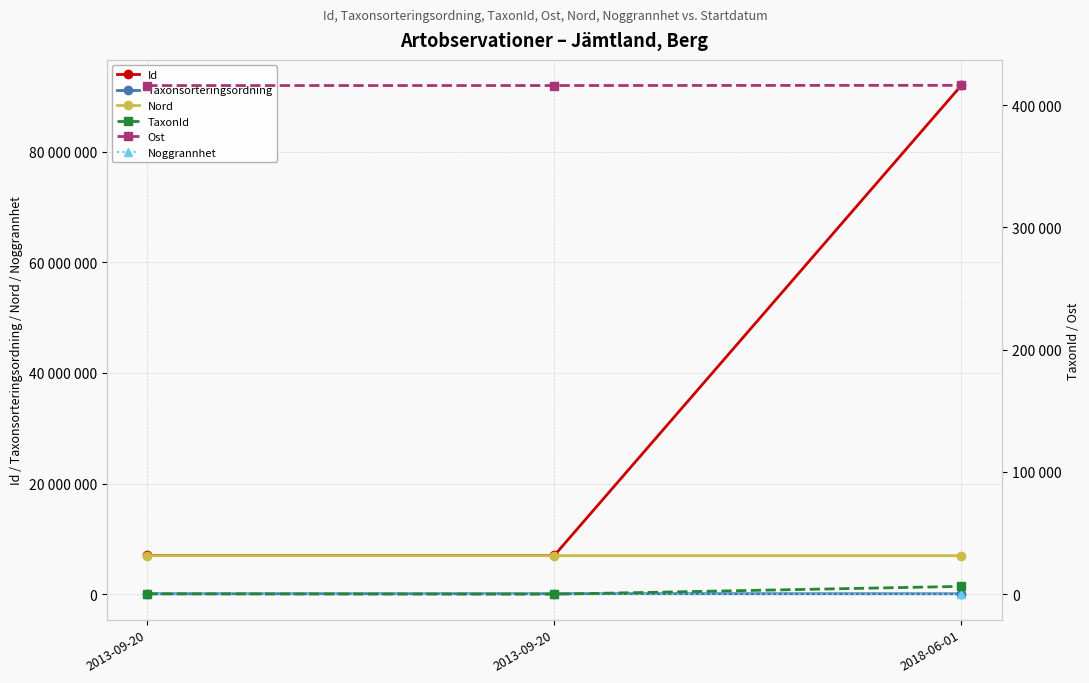

Between 2013-09-20 and 2018-06-01, which series saw the biggest shift?

Id